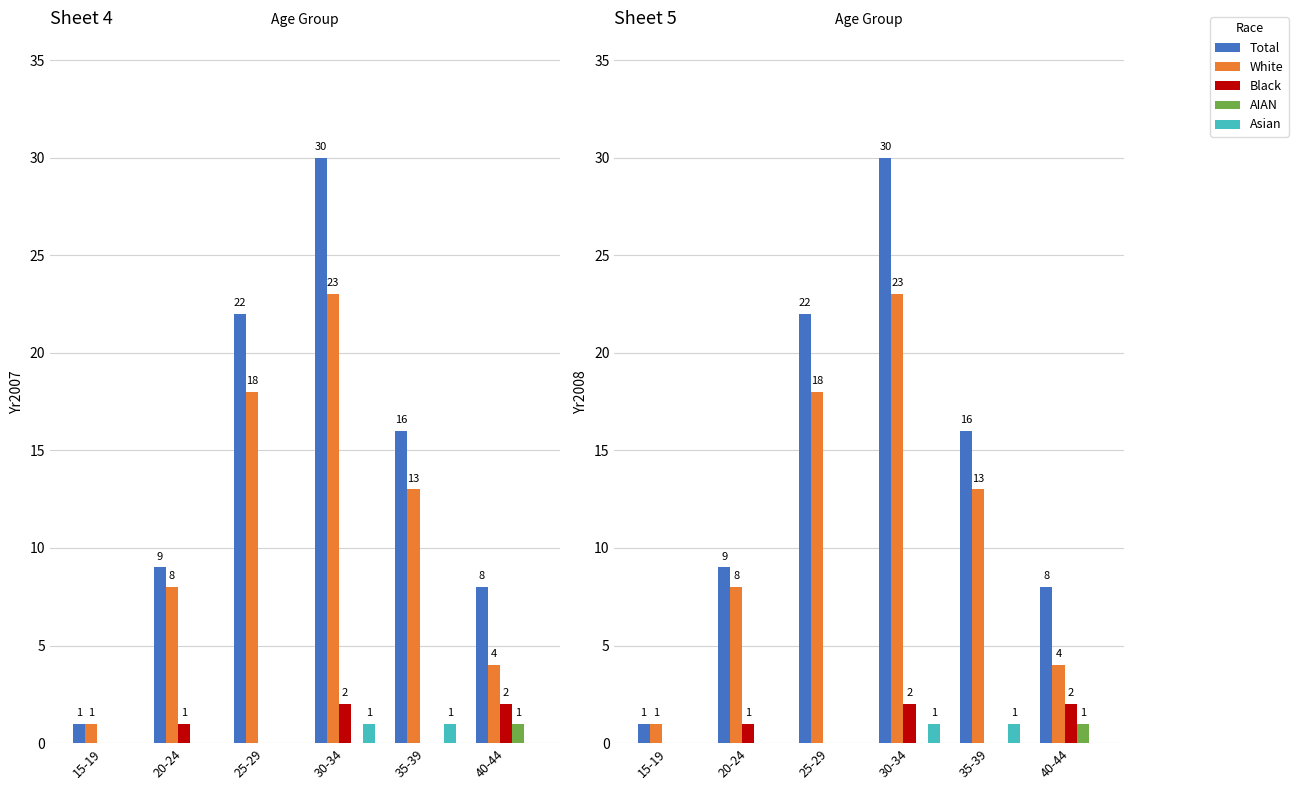

How many values in the White series are below 13?

3